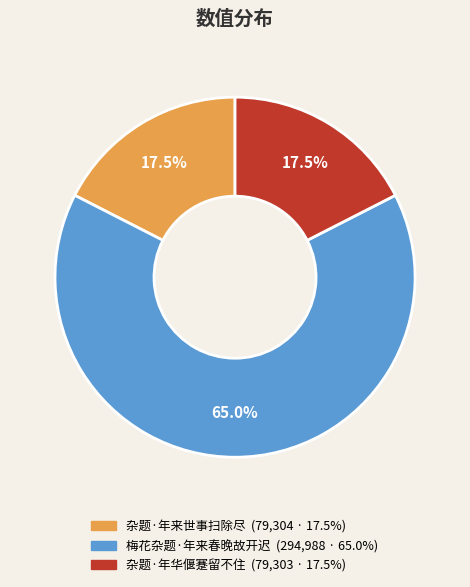

Is it true that 梅花杂题·年来春晚故开迟 is 74% of the pie?

False